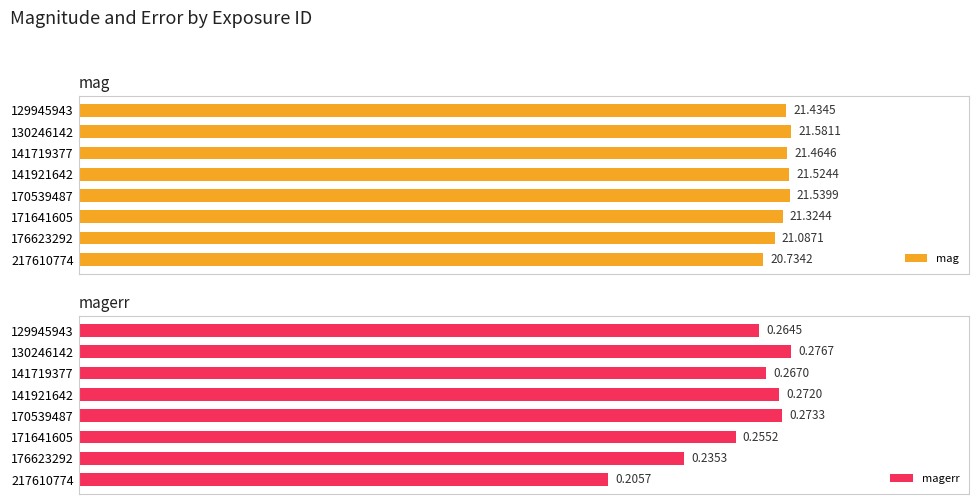

What is the sum of all magerr values?

2.0